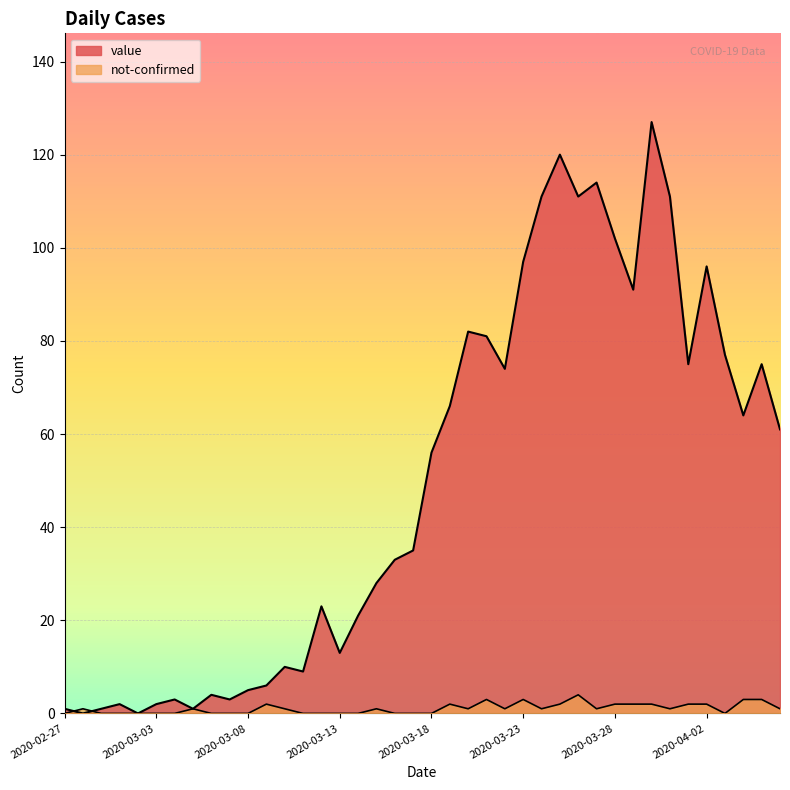

After their last crossing, which series has the higher values: value or not-confirmed?

value